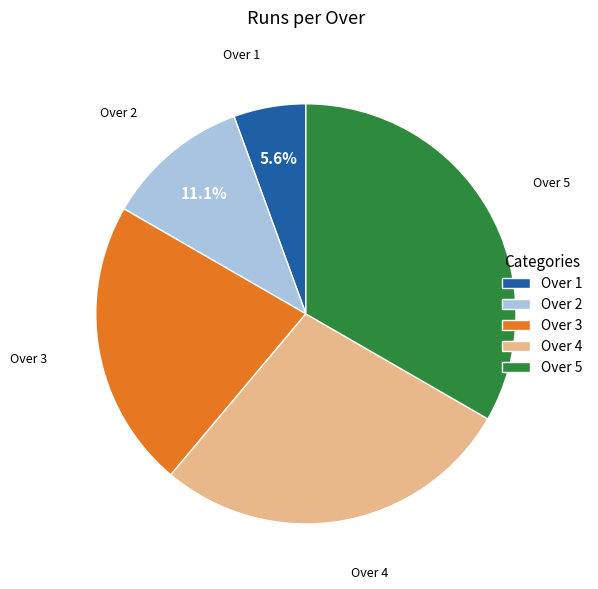

Count the number of slices in the pie.

5